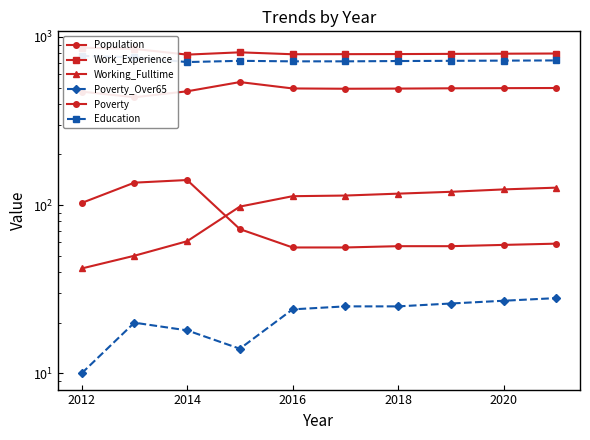

Does the chart have visible grid lines?

No